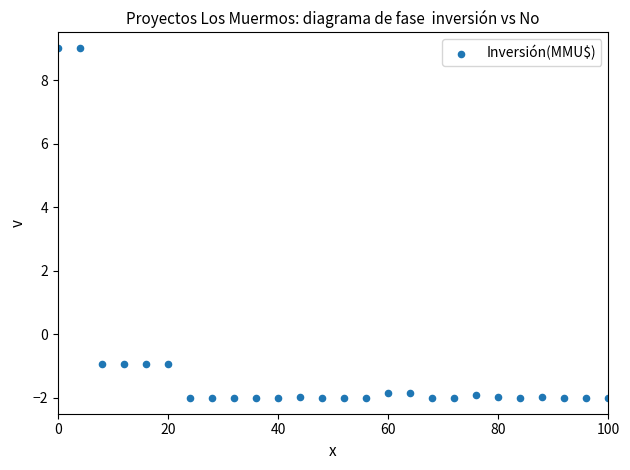

What is the range of X values (max minus min)?

100.0